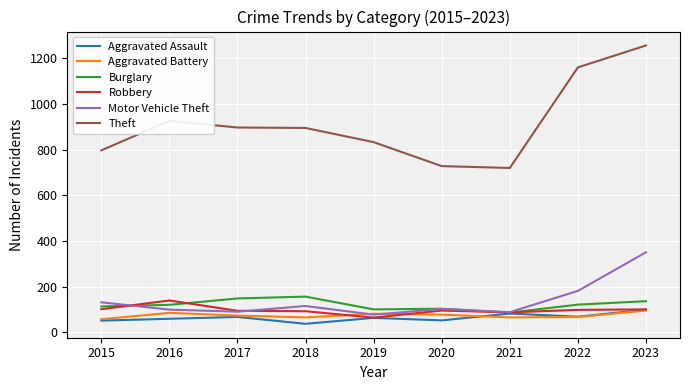

What is the difference between the Aggravated Battery values at 2015 and 2017?

16